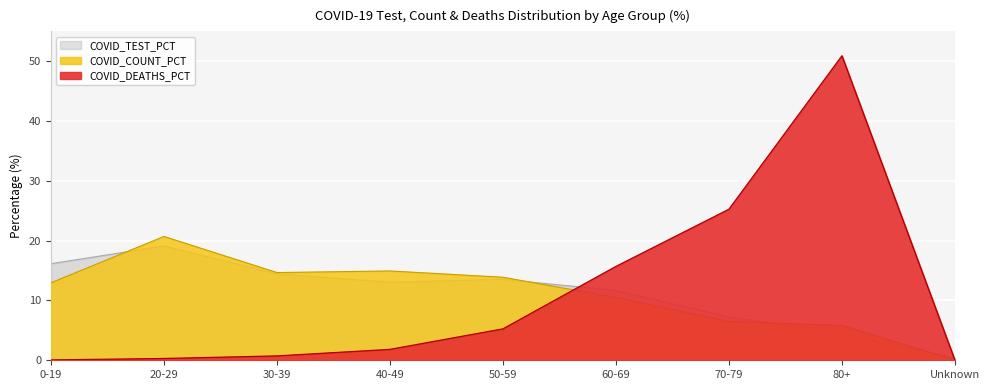

Does the chart display data point markers on the line(s)?

No